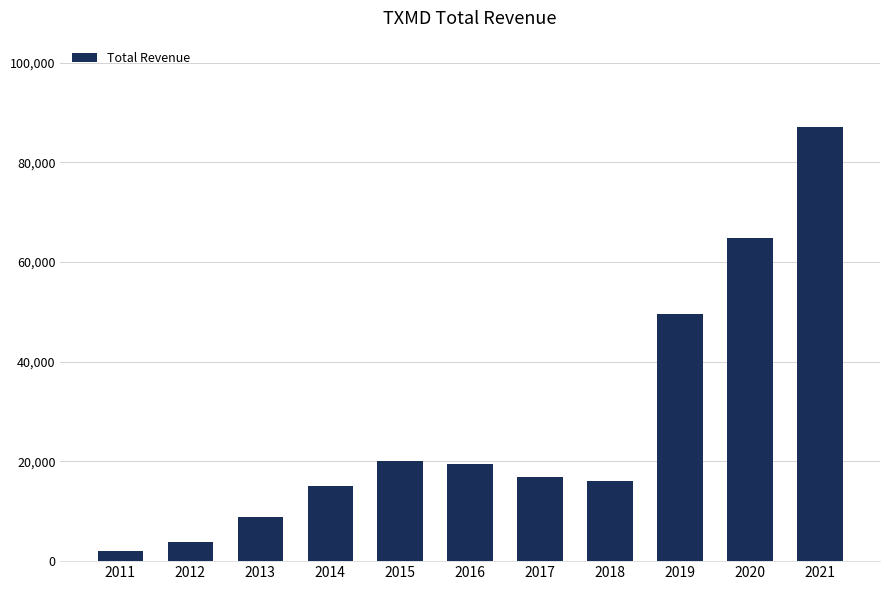

At which category does the chart reach its peak across all series?

2021